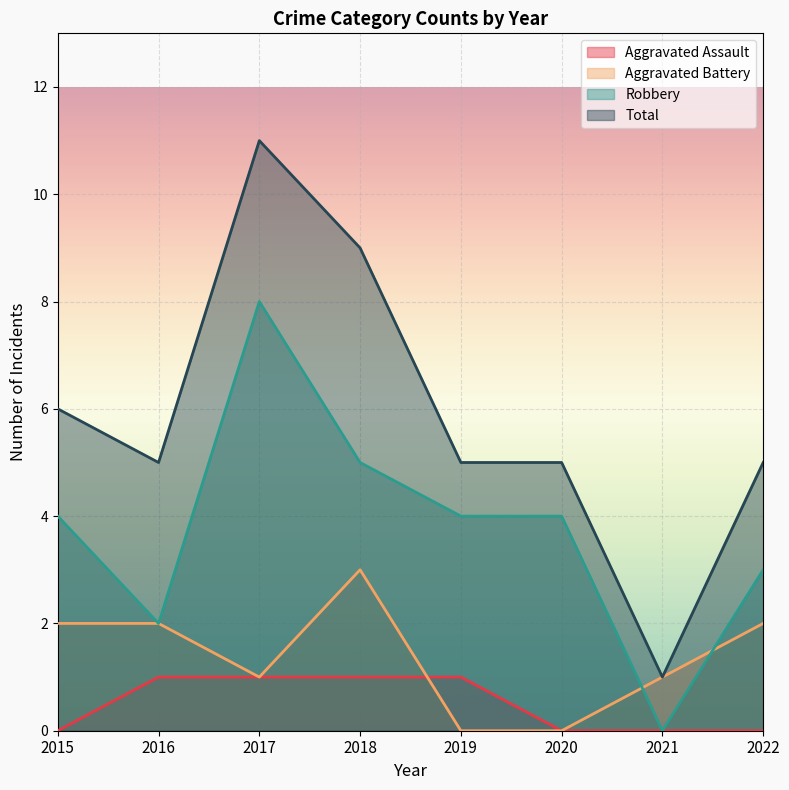

At which label does Total first exceed 5?

2015